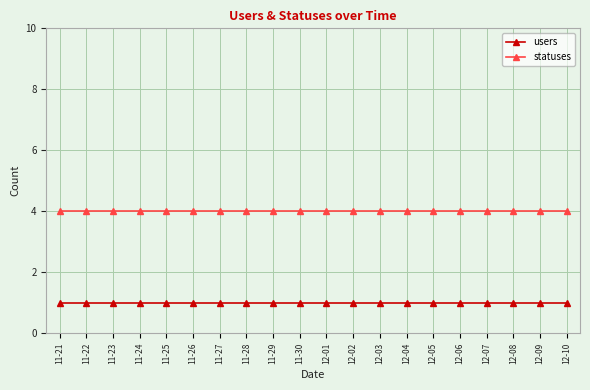

Which series has the largest total across all categories?

statuses